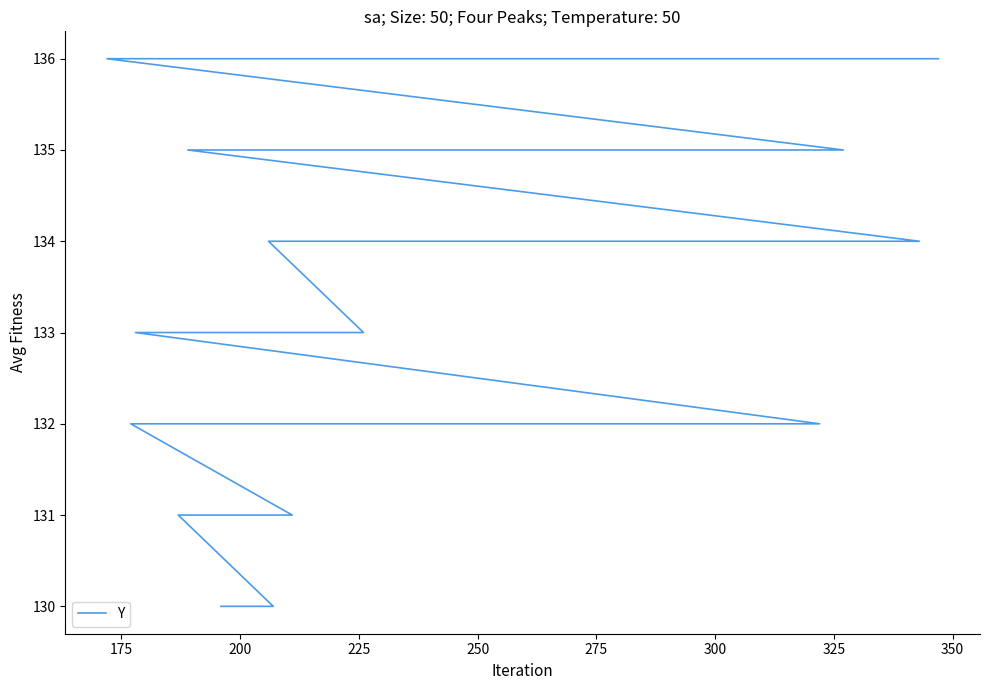

The chart shows a value of 86 at 36. True or false?

False